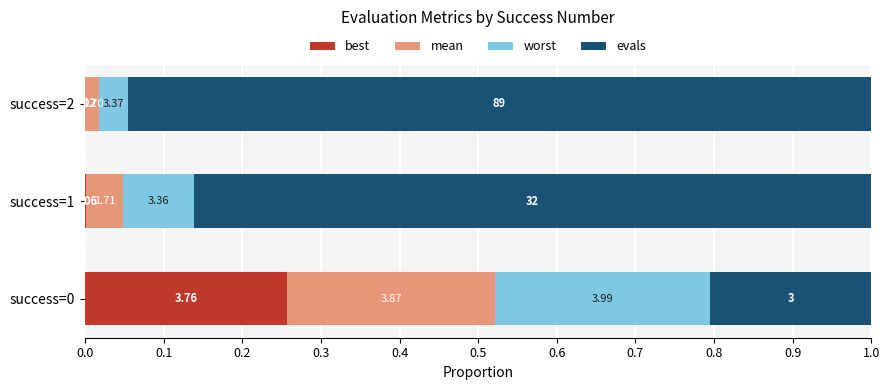

What is the value of the mean bar at the 1st from the left?

0.3